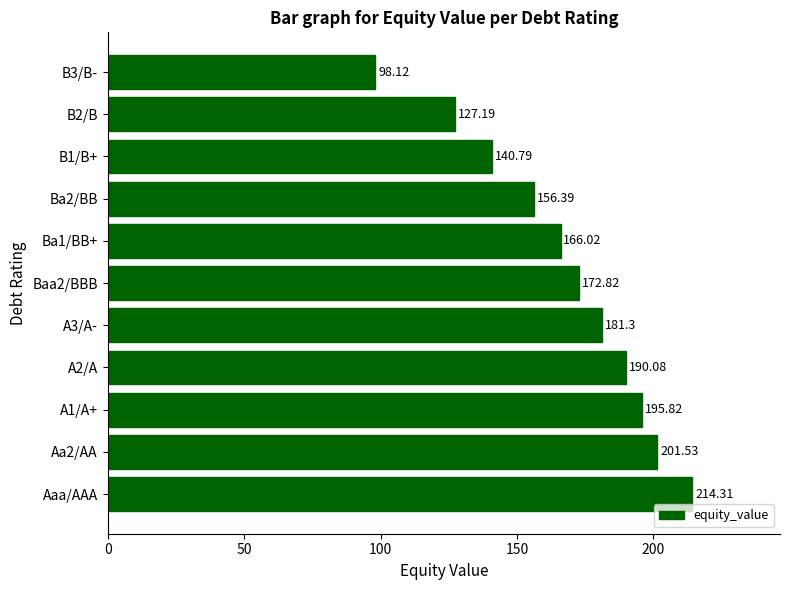

What is the greatest value displayed?

214.3